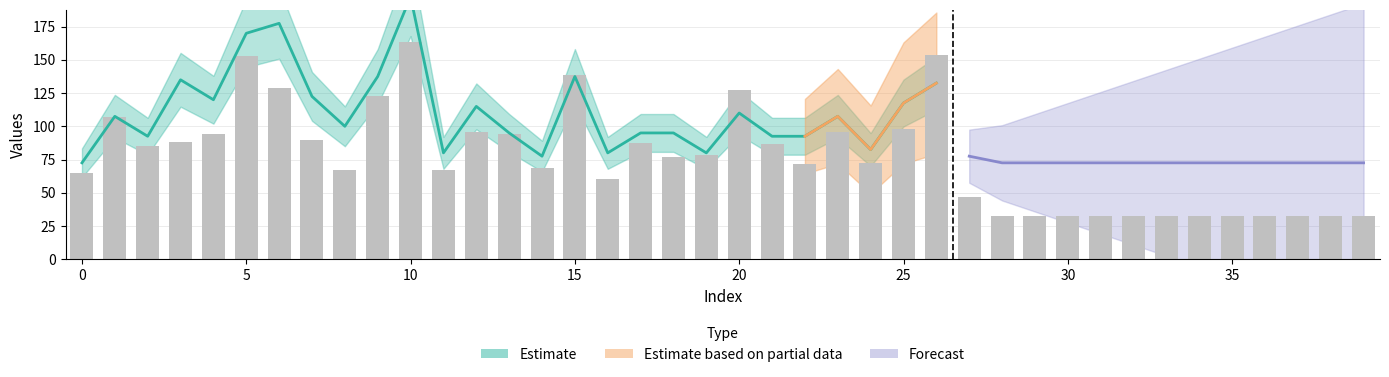

What is the value of the 23rd bar from the left?

71.4